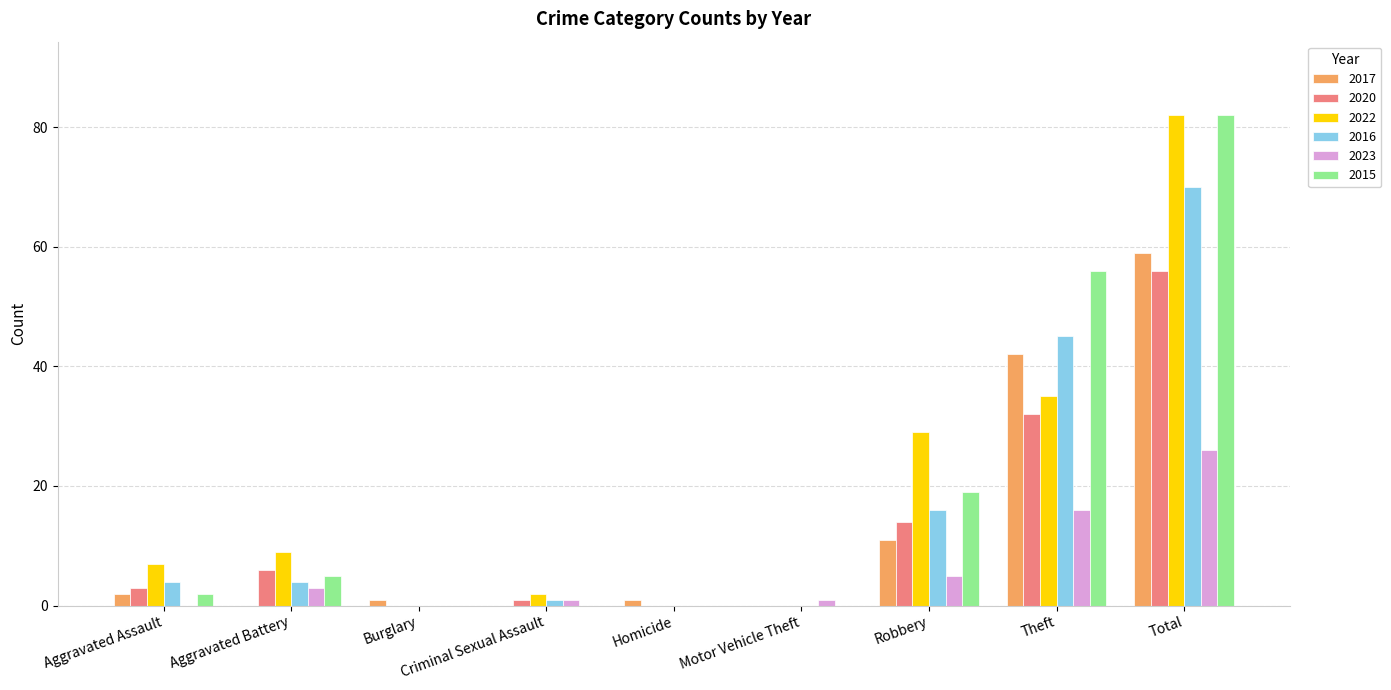

Is the value of 2020 at Aggravated Battery greater than the value of 2016 at Theft?

No